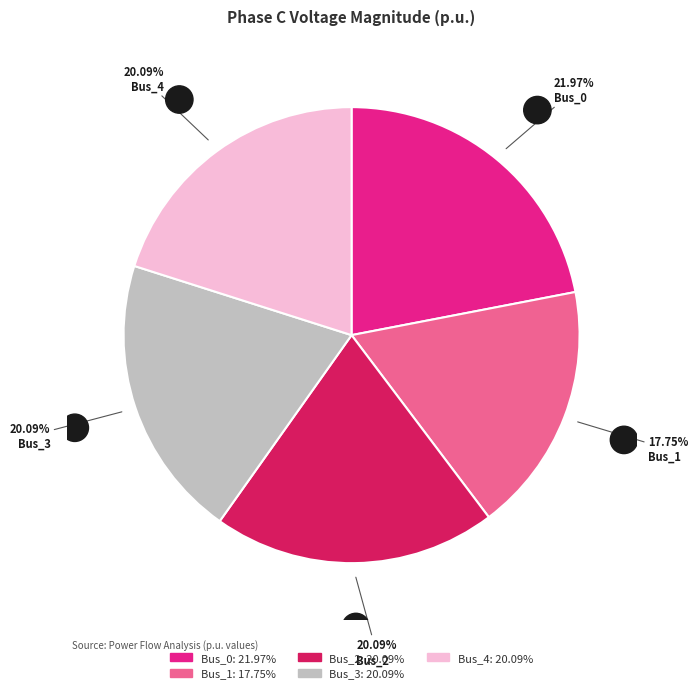

To the nearest percent, what is the average slice percentage?

20%